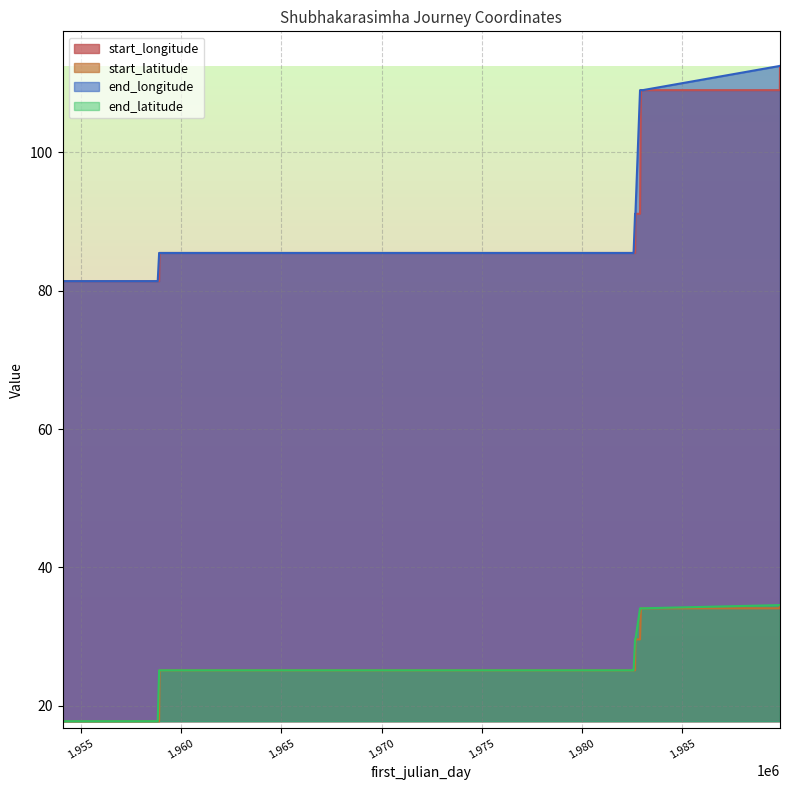

What is the lowest value of the end_latitude series?

17.8